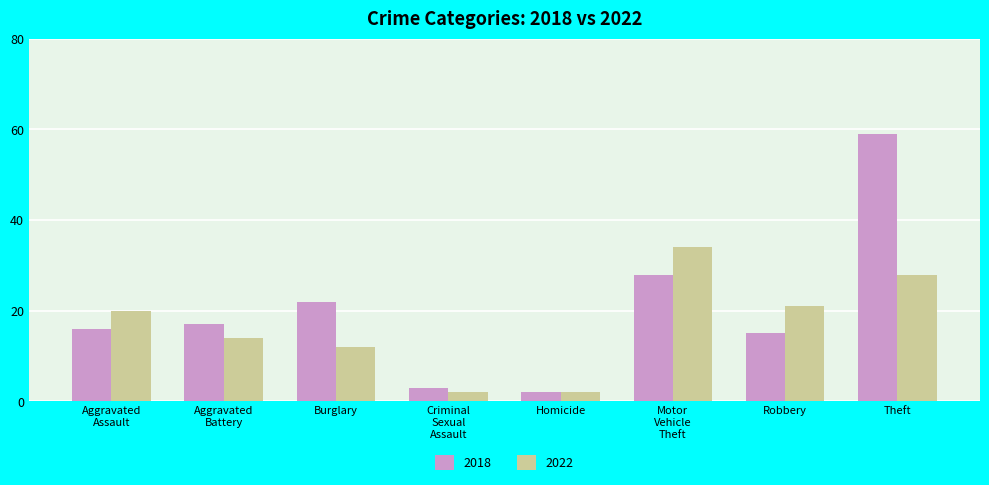

Which series has the widest spread of values?

2018